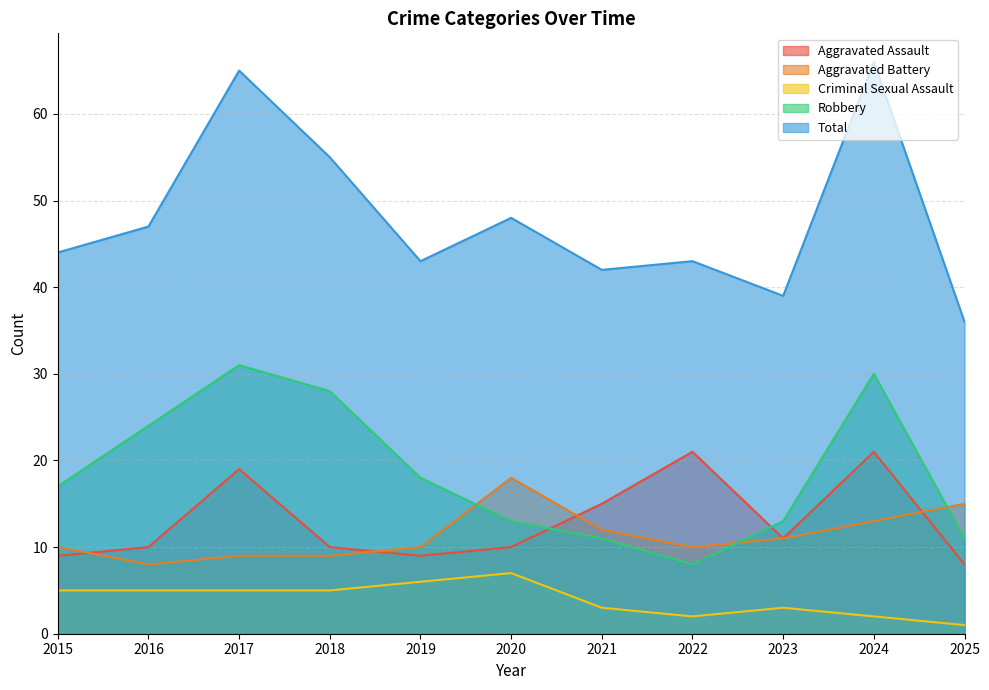

What is the difference between the maximum and minimum values in the Total series?

30